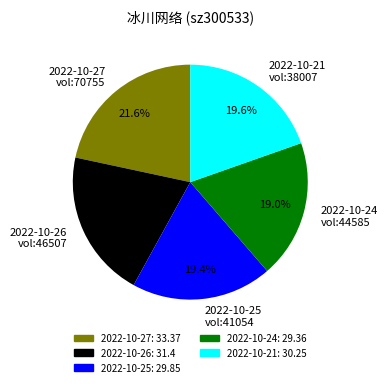

How much of the chart is everything except 2022-10-26 vol:46507?

79.6%